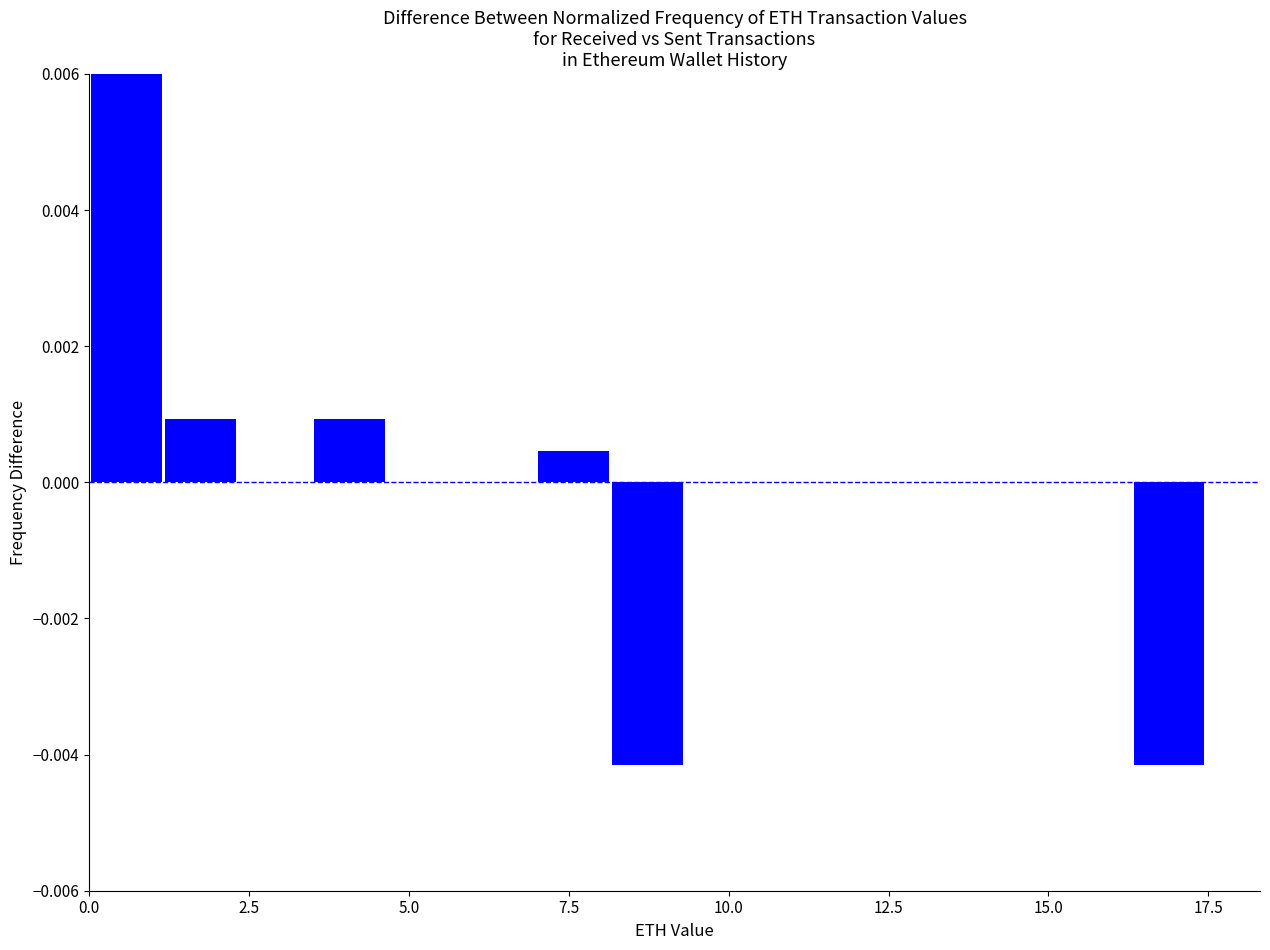

Around what value on the x-axis is the tallest bar? Give the approximate position of its centre, as read against the axis.

0.5